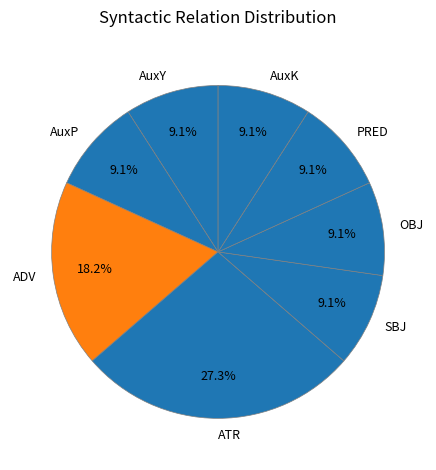

Is there any slice that represents more than half of the pie?

No